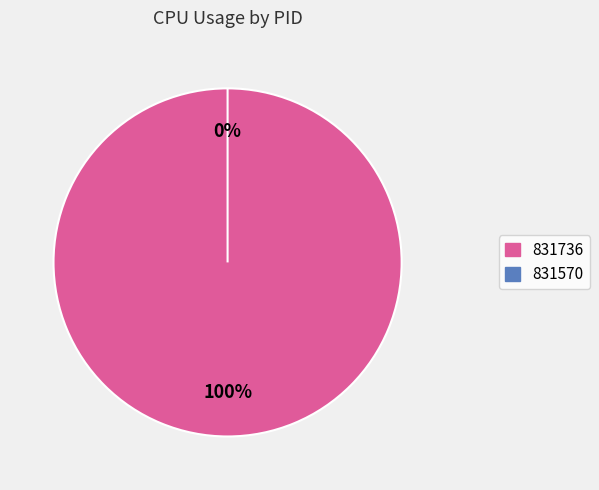

Count the number of slices in the pie.

2